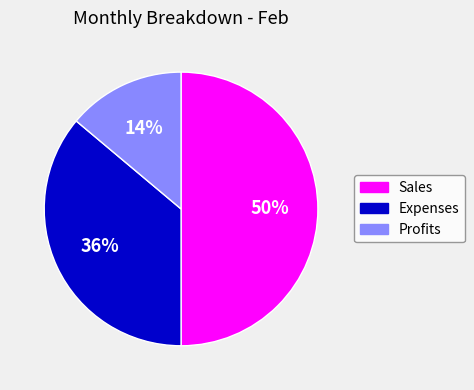

Does Expenses account for over 50% of the chart?

No